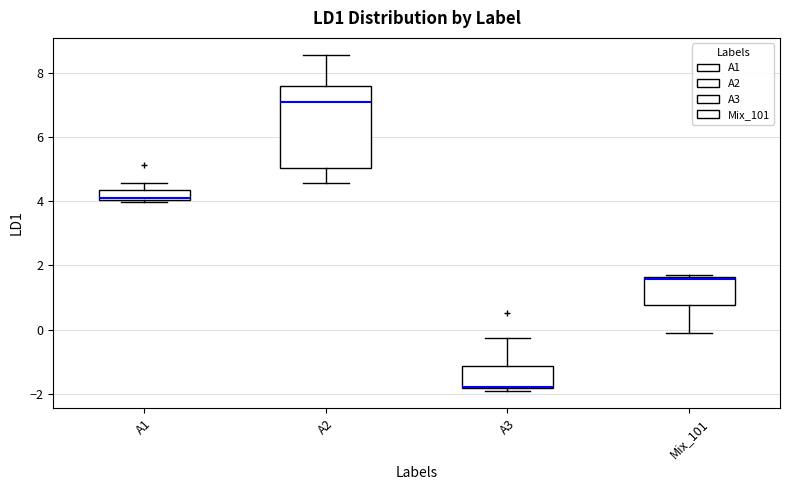

Reading left to right, read every box against the y-axis: the position of its median line, the range the box covers, and the ends of its whiskers. The values are not printed on the chart, so give them approximately, as read against the axis.

A1: median 4.0 (just above the box's lower edge), box 4.0 to 4.4, whiskers 4.0 to 4.6
A2: median 7.2, box 5.0 to 7.6, whiskers 4.6 to 8.6
A3: median -1.8, box -1.8 to -1.2, whiskers -2.0 to -0.2
Mix_101: median 1.6, box 0.8 to 1.6, whiskers -0.2 to 1.8